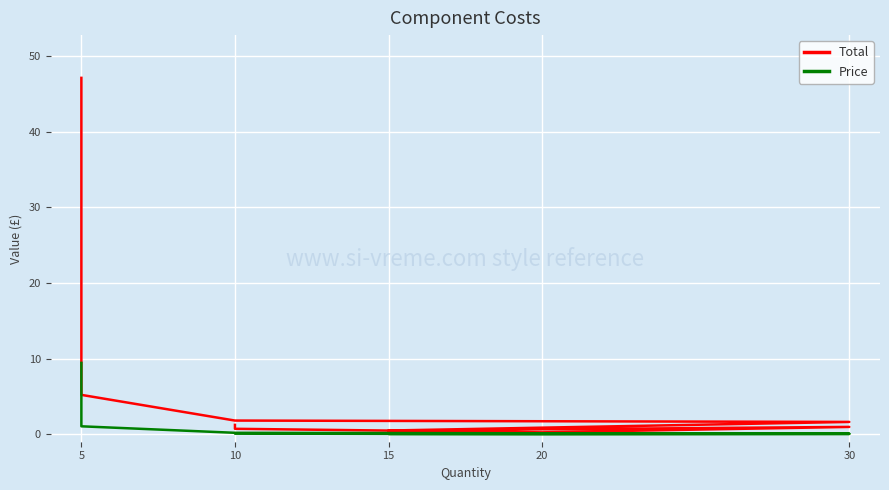

At which category is the sum across all series the highest?

5